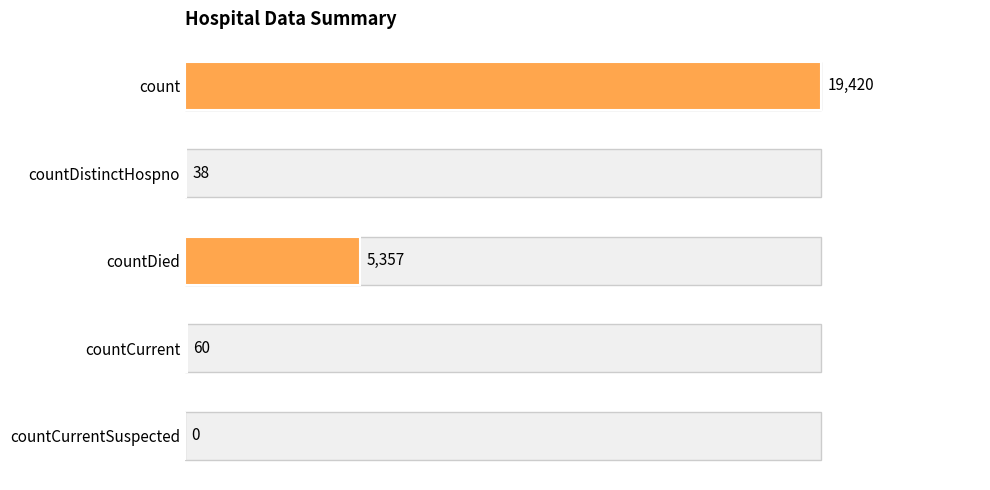

At which label is the value closest to 9710?

countDied